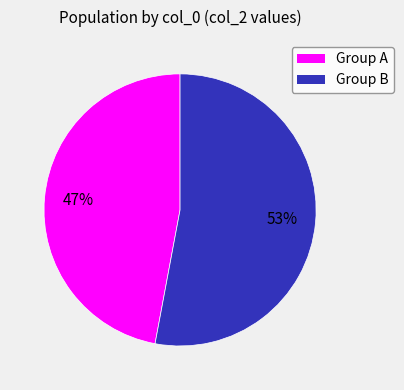

Is there any slice that represents more than half of the pie?

Yes